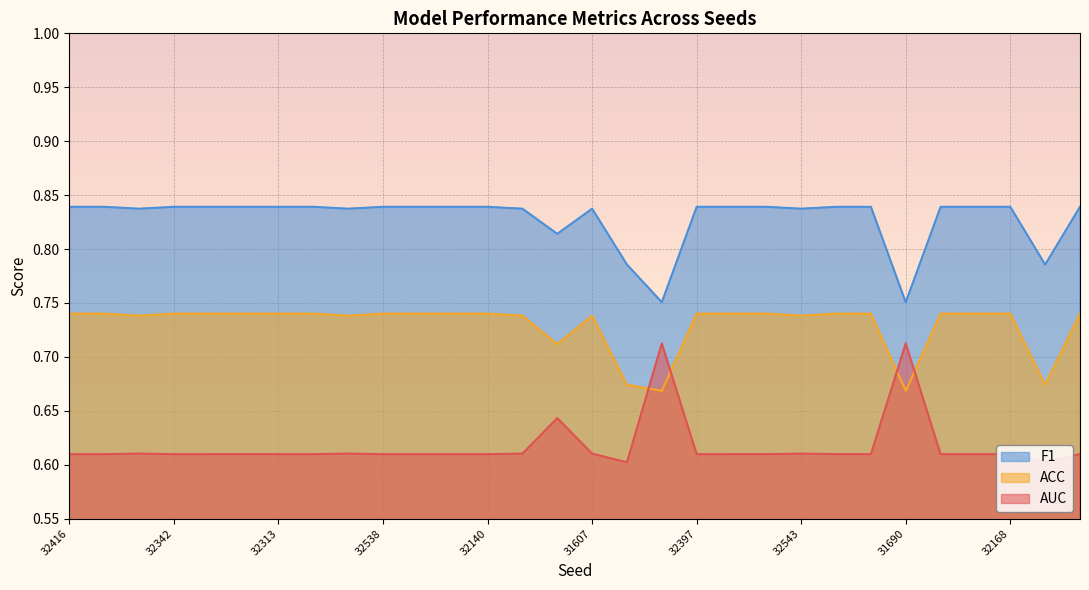

At which category does ACC reach its first local valley?

31861